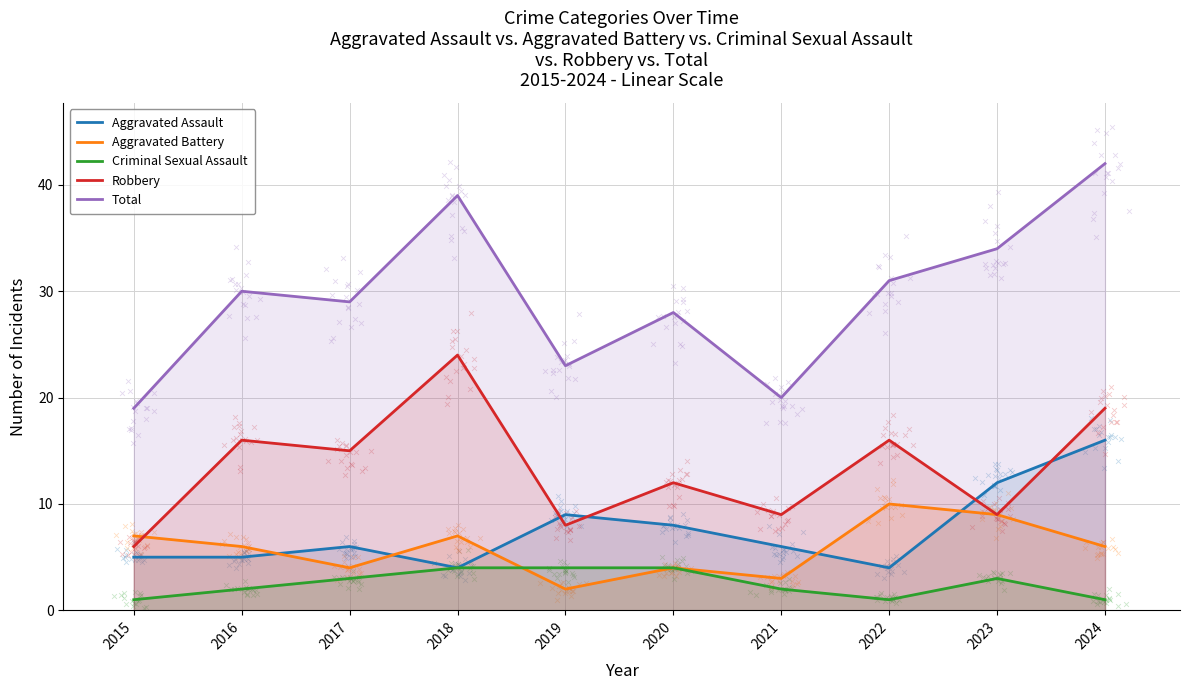

At which category is the sum across all series the highest?

2024